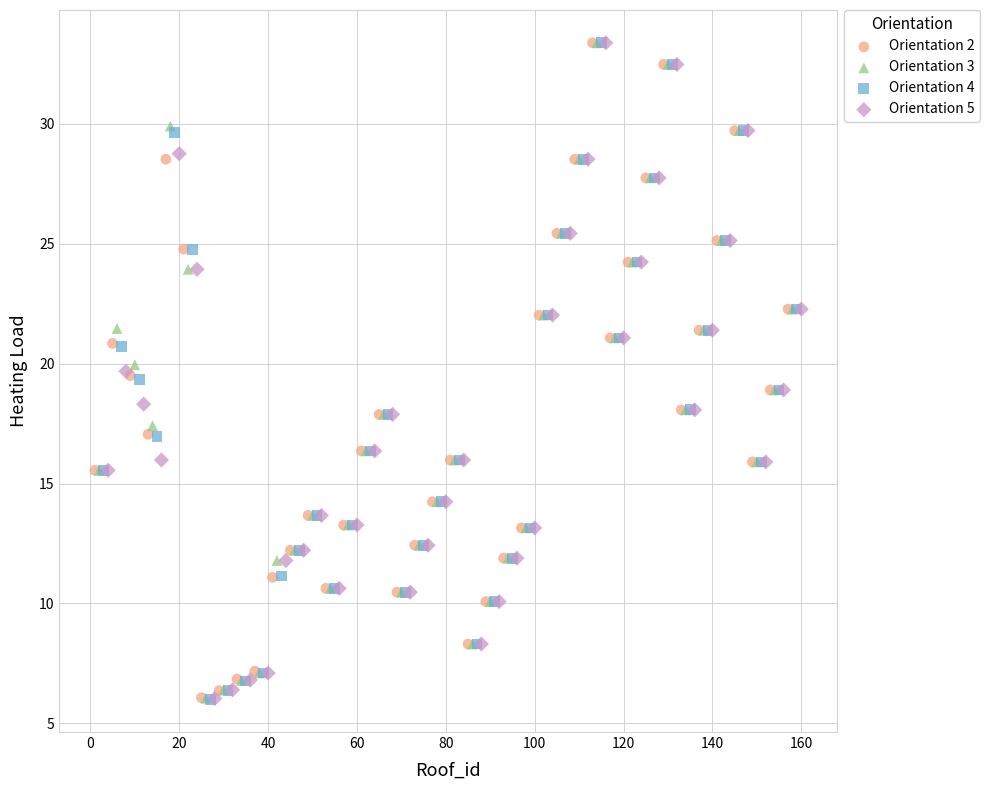

What are all the series names shown in the legend?

Orientation 2, Orientation 3, Orientation 4, Orientation 5